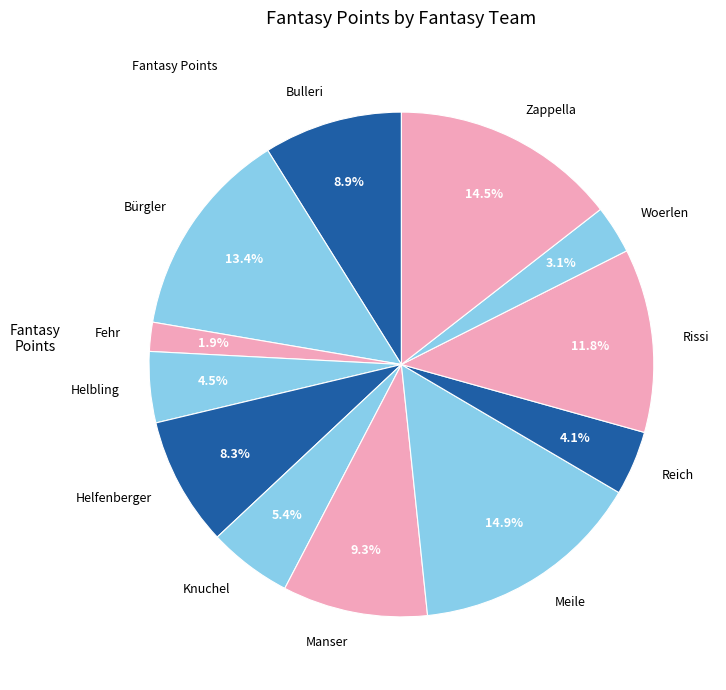

What is the smallest slice in the pie chart?

Fehr